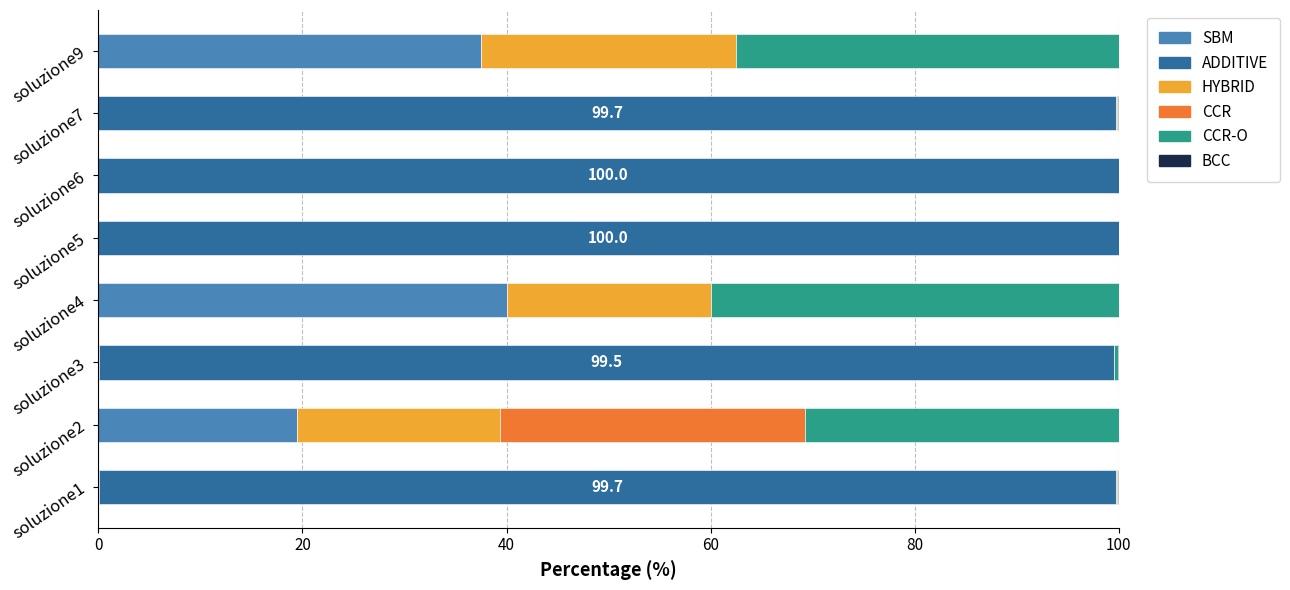

The SBM series shows 0.0 at soluzione3. True or false?

True